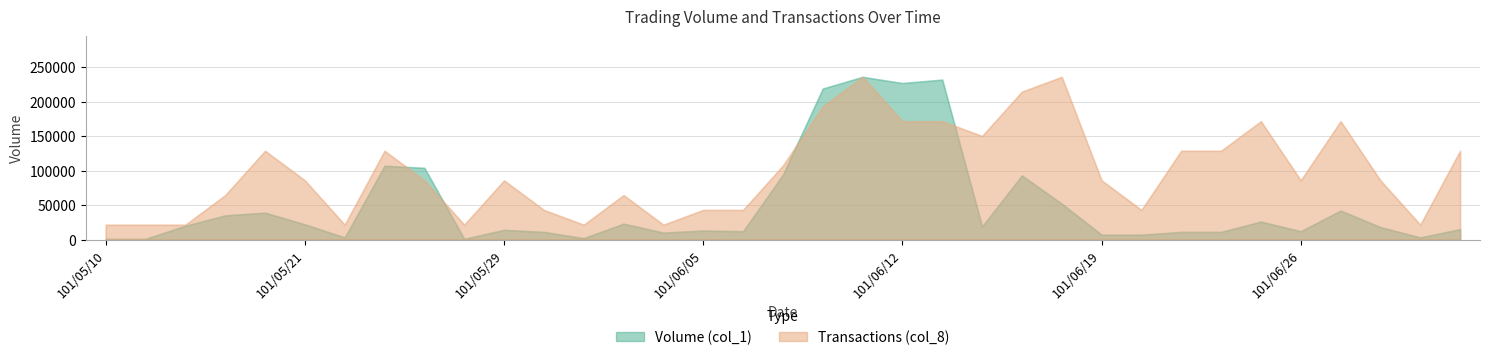

What are all the series names shown in the legend?

Volume (col_1), Transactions (col_8)